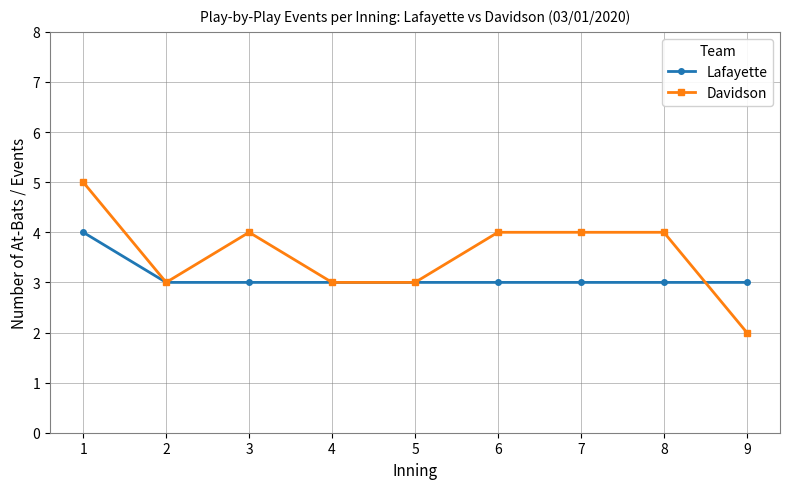

Rank the series by their maximum value, from lowest to highest.

Lafayette, Davidson